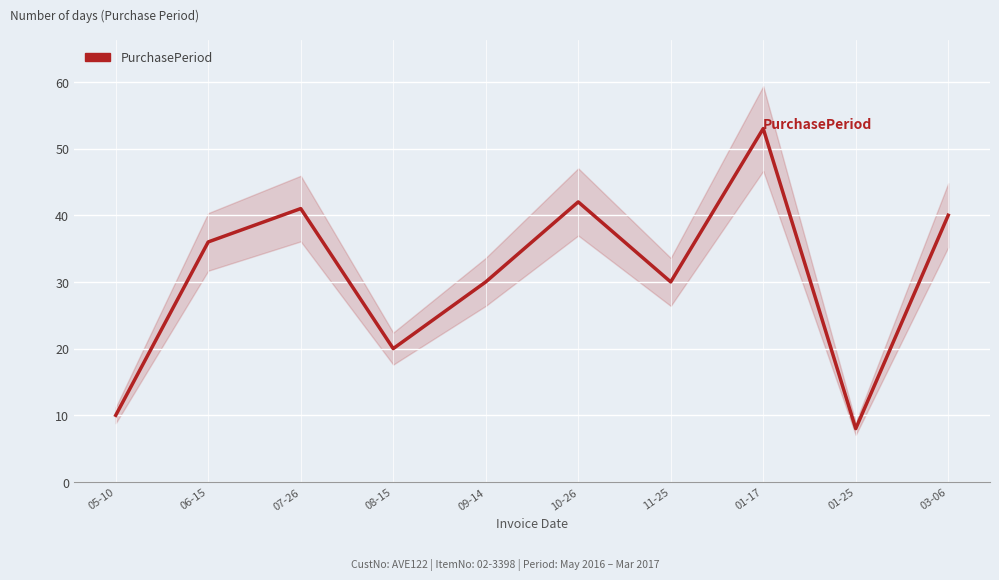

List the labels in order of value, largest first.

01-17, 10-26, 07-26, 03-06, 06-15, 09-14, 11-25, 08-15, 05-10, 01-25